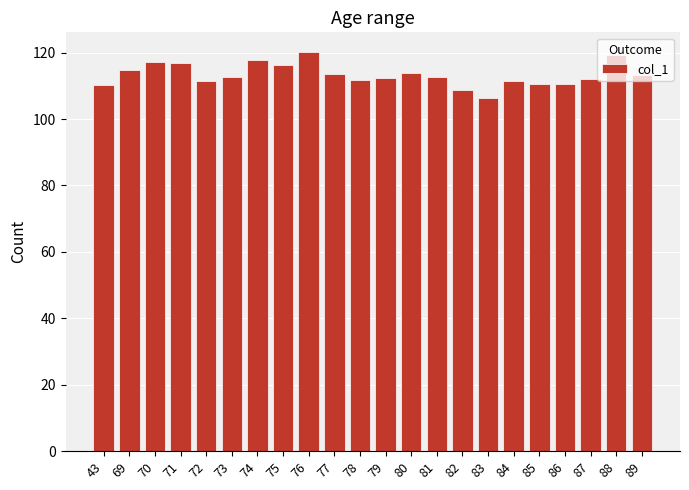

What is the value of the 14th bar from the left?

112.5